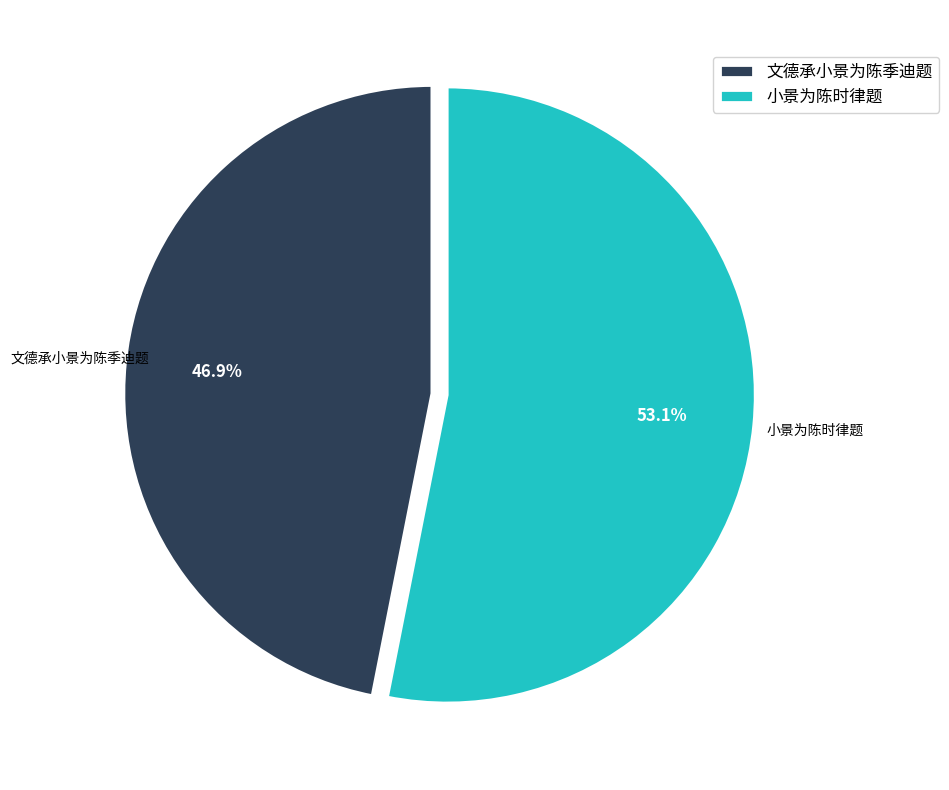

Does 小景为陈时律题 represent more than half of the total?

Yes